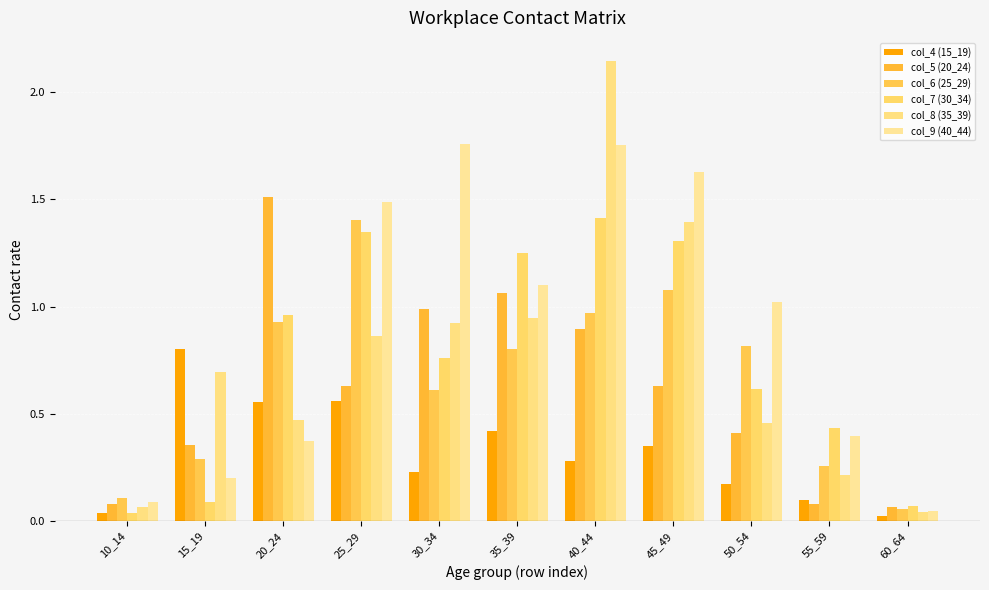

What is the difference between the second highest and minimum values in the col_9 (40_44) series?

1.7